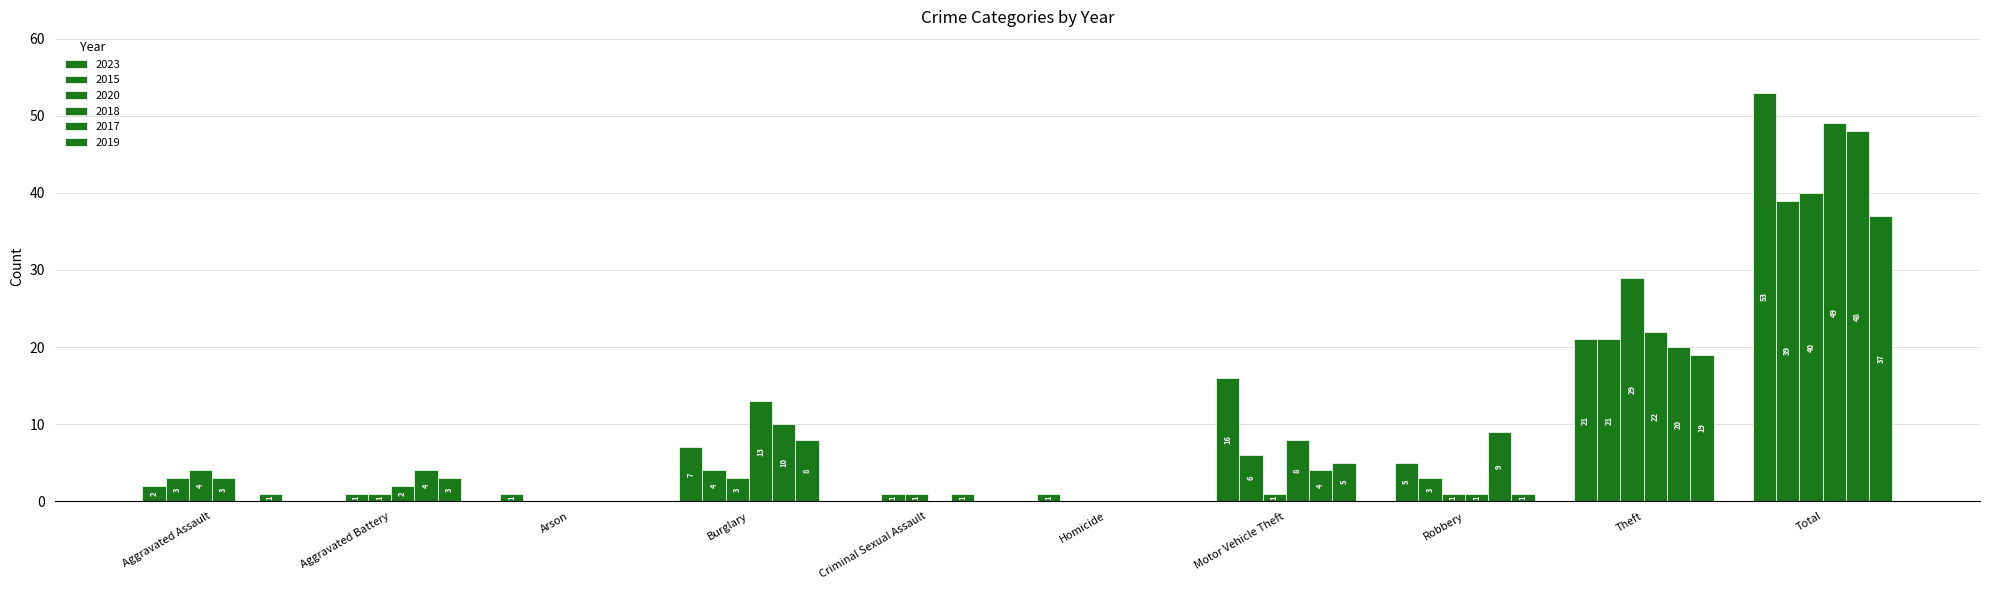

How many data points does each series have?

10